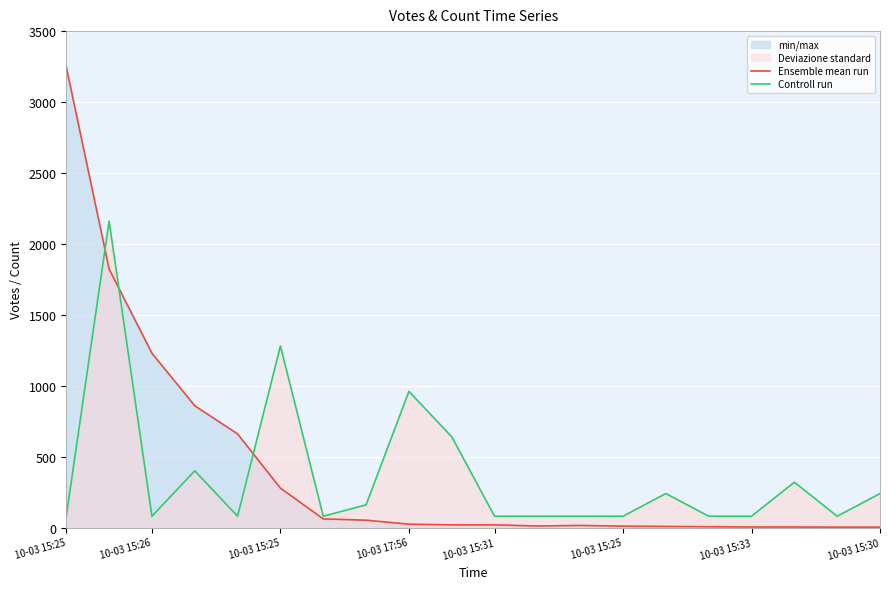

Which series ends up on top after the final intersection of Controll run and Ensemble mean run?

Controll run